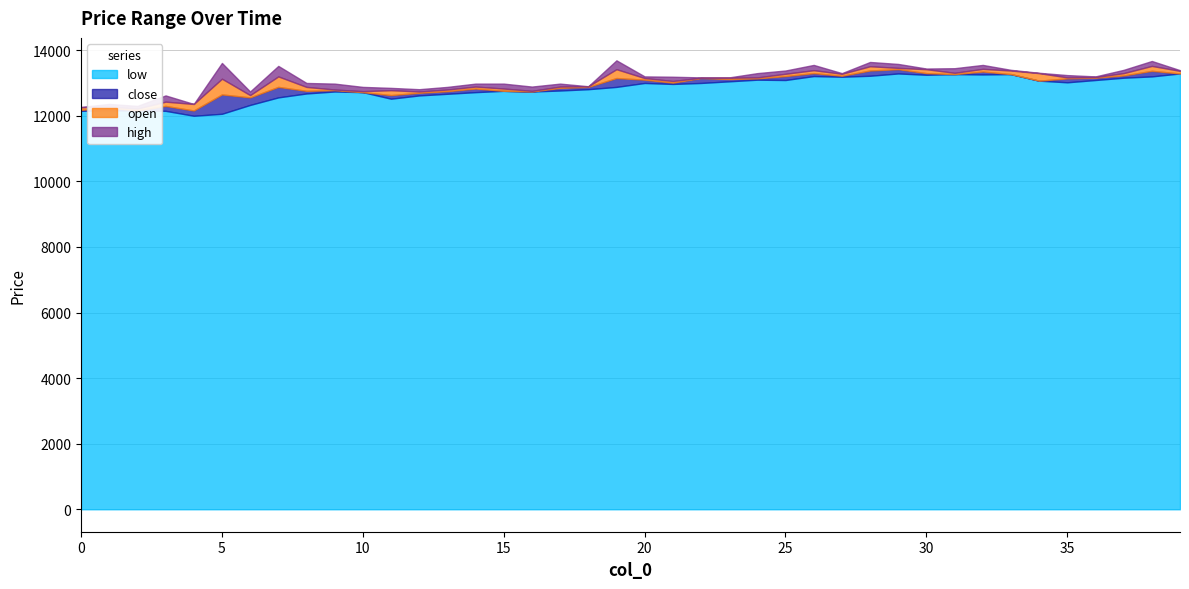

Reading left to right, what are all the values shown in this chart?

open: 0=12260	1=12220	2=12220	3=12170	4=12360	5=12170	6=12630	7=12560	8=12880	9=12760	10=12750	11=12780	12=12660	13=12700	14=12770	15=12830	16=12760	17=12810	18=12900	19=12880	20=13150	21=13060	22=13140	23=13160	24=13110	25=13140	26=13210	27=13280	28=13250	29=13380	30=13420	31=13310	32=13270	33=13380	34=13300	35=13110	36=13140	37=13160	38=13220	39=13370
close: 0=12180	1=12250	2=12160	3=12300	4=12160	5=12650	6=12560	7=12880	8=12760	9=12780	10=12720	11=12630	12=12700	13=12750	14=12830	15=12760	16=12740	17=12850	18=12880	19=13150	20=13100	21=13010	22=13150	23=13120	24=13140	25=13210	26=13300	27=13220	28=13380	29=13420	30=13300	31=13270	32=13350	33=13270	34=13070	35=13140	36=13160	37=13230	38=13370	39=13290
high: 0=12270	1=12300	2=12300	3=12360	4=12360	5=12650	6=12740	7=12880	8=13000	9=12940	10=12880	11=12850	12=12730	13=12780	14=12860	15=12980	16=12890	17=12900	18=12900	19=13150	20=13200	21=13190	22=13150	23=13170	24=13240	25=13240	26=13370	27=13300	28=13380	29=13500	30=13440	31=13450	32=13390	33=13400	34=13310	35=13180	36=13160	37=13260	38=13370	39=13390
low: 0=12150	1=12170	2=12160	3=12150	4=12000	5=12060	6=12330	7=12560	8=12680	9=12740	10=12720	11=12520	12=12620	13=12670	14=12720	15=12760	16=12740	17=12770	18=12810	19=12880	20=13000	21=12970	22=13000	23=13050	24=13100	25=13090	26=13210	27=13190	28=13220	29=13290	30=13250	31=13270	32=13260	33=13270	34=13070	35=13020	36=13090	37=13160	38=13200	39=13290